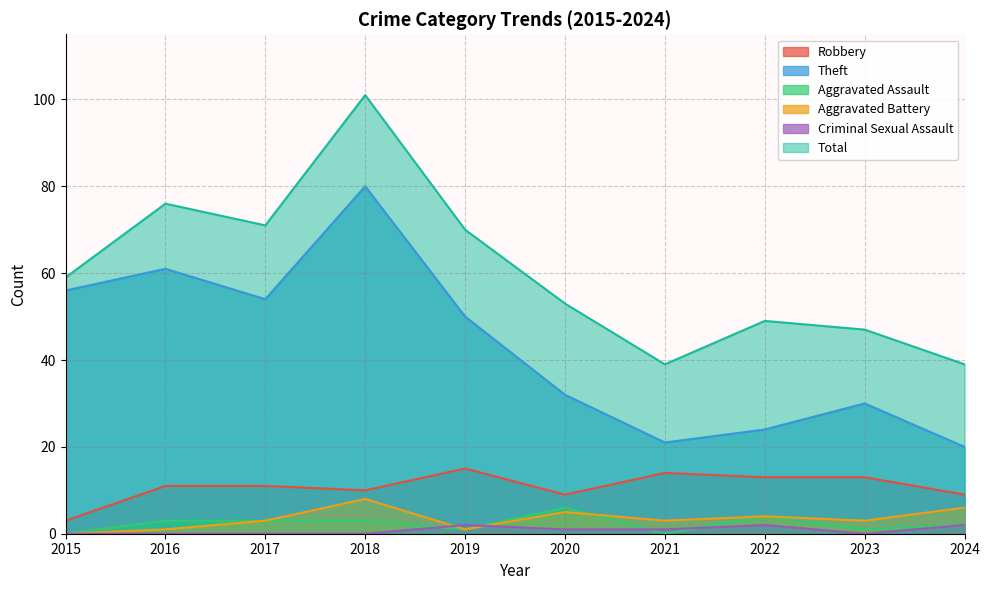

In Robbery, how many points are lower than both neighbors (excluding endpoints)?

2